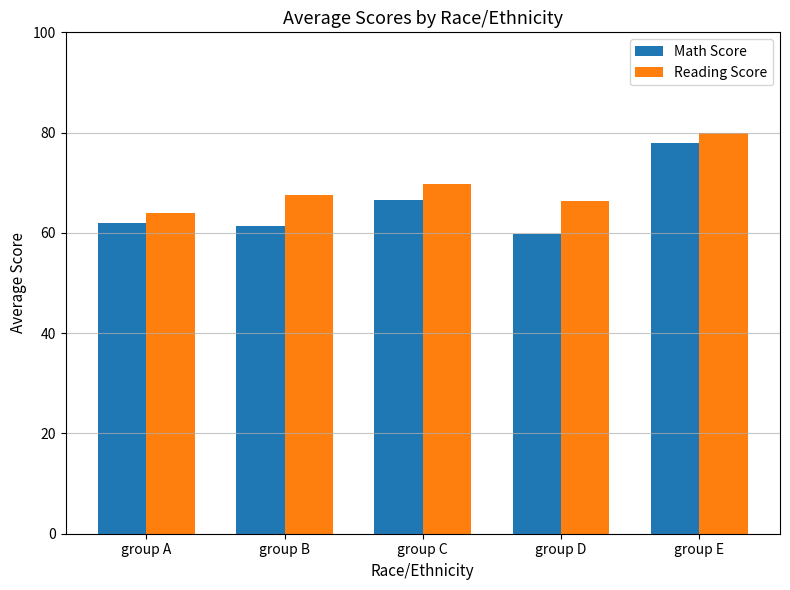

Reading right to left, extract all data points from this chart.

Math Score: 78.0	59.8	66.6	61.3	62.0
Reading Score: 80.0	66.5	69.8	67.6	64.0